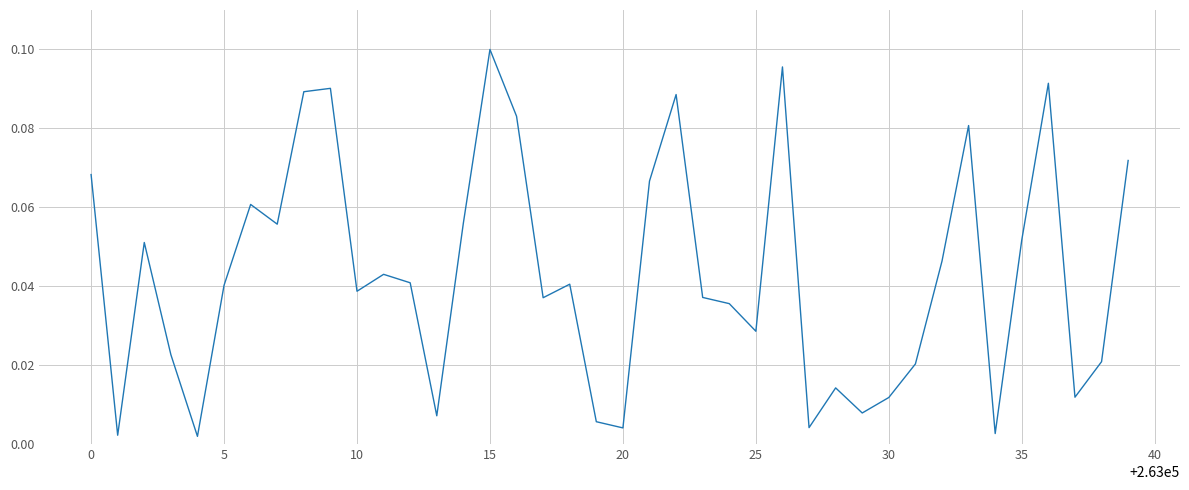

How many lines are shown in the chart?

1